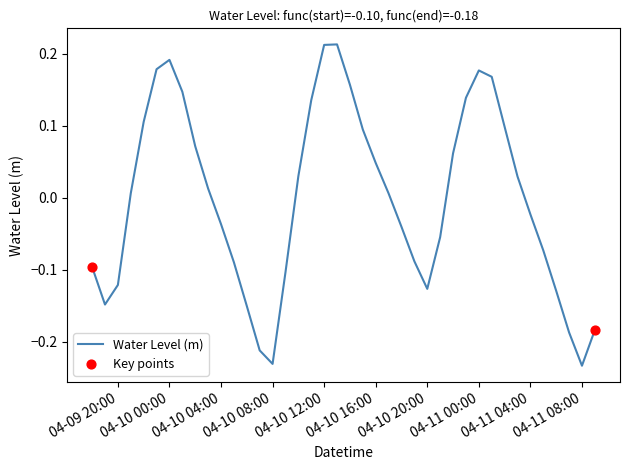

What is the difference between the maximum and minimum values?

0.4